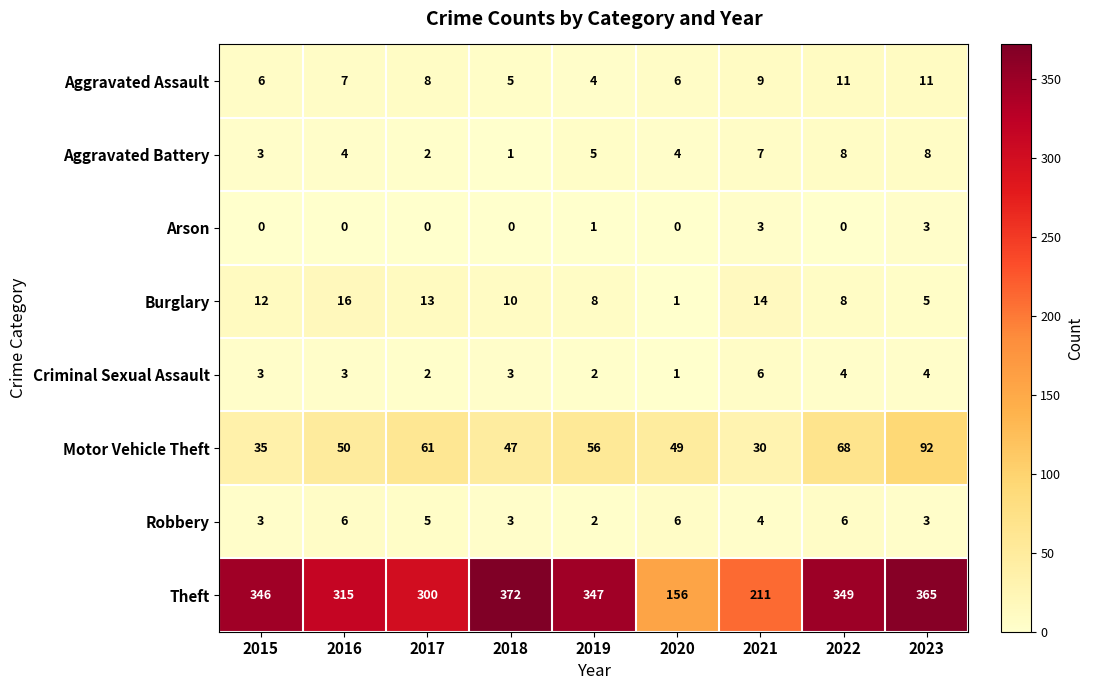

What is the greatest value displayed?

372